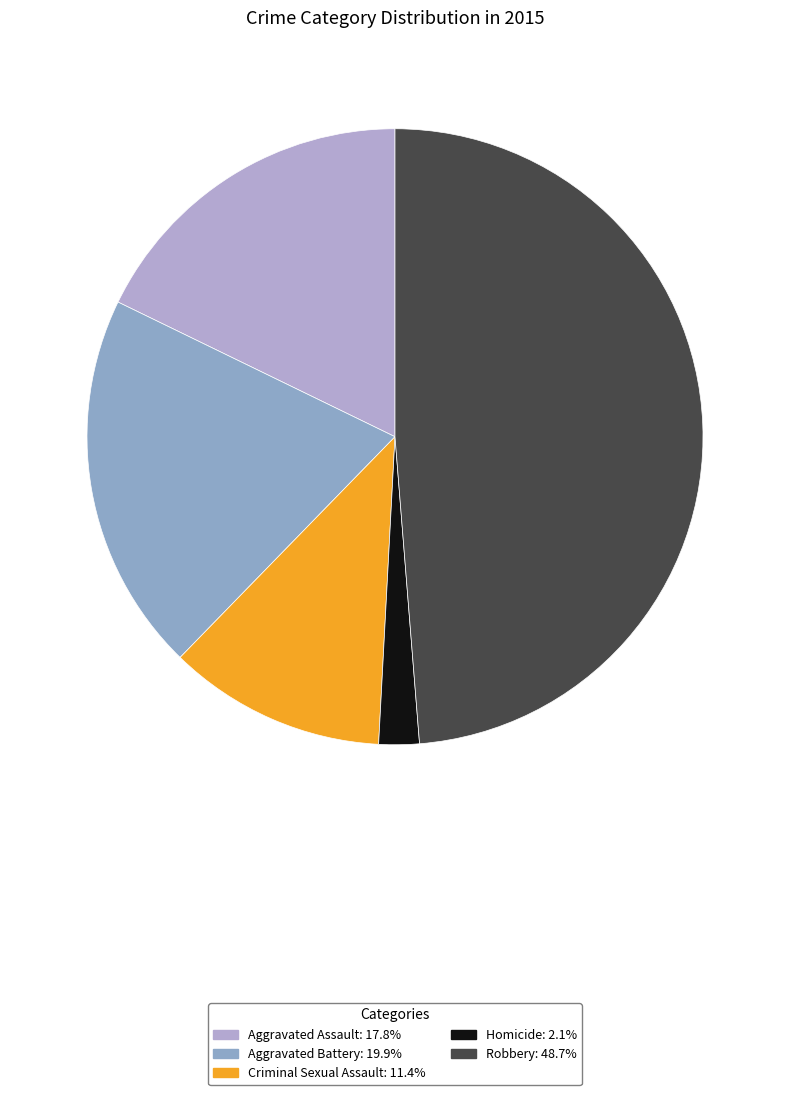

Which has a higher value, Criminal Sexual Assault or Robbery?

Robbery